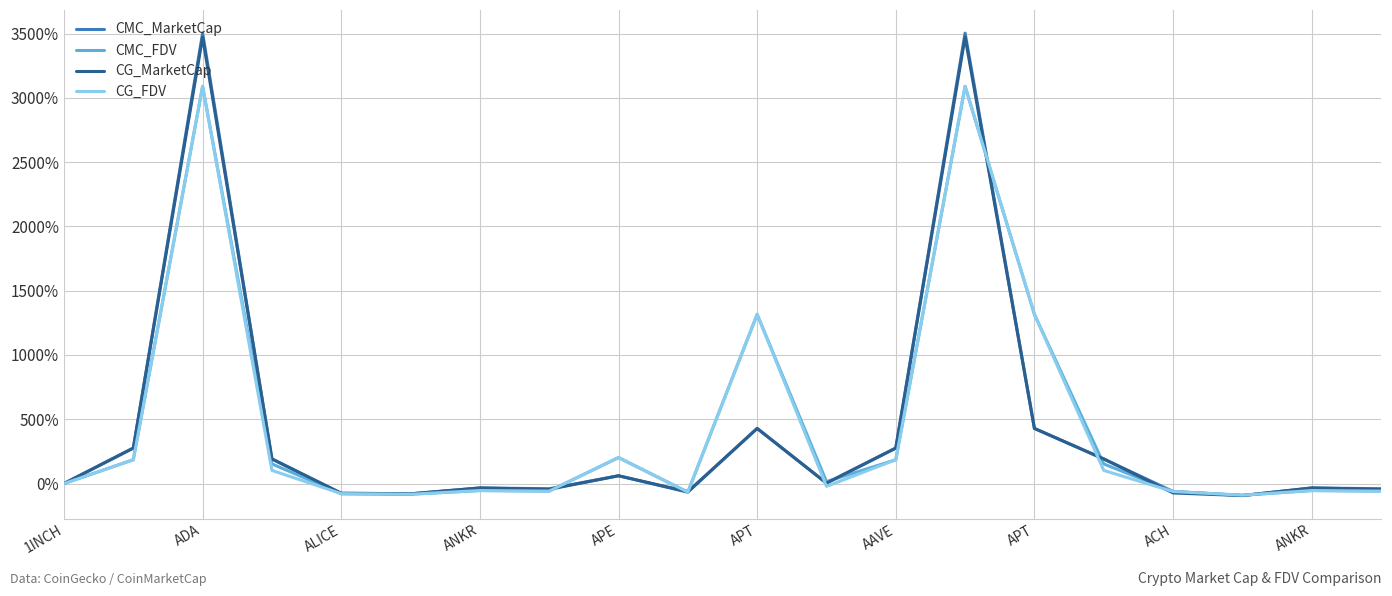

What is the highest value of the CG_FDV series?

3090.4